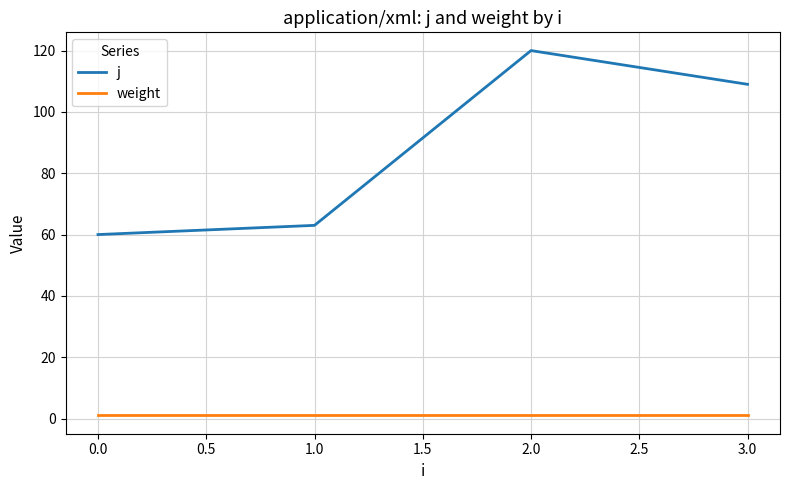

How many values in the j series are below 109?

2